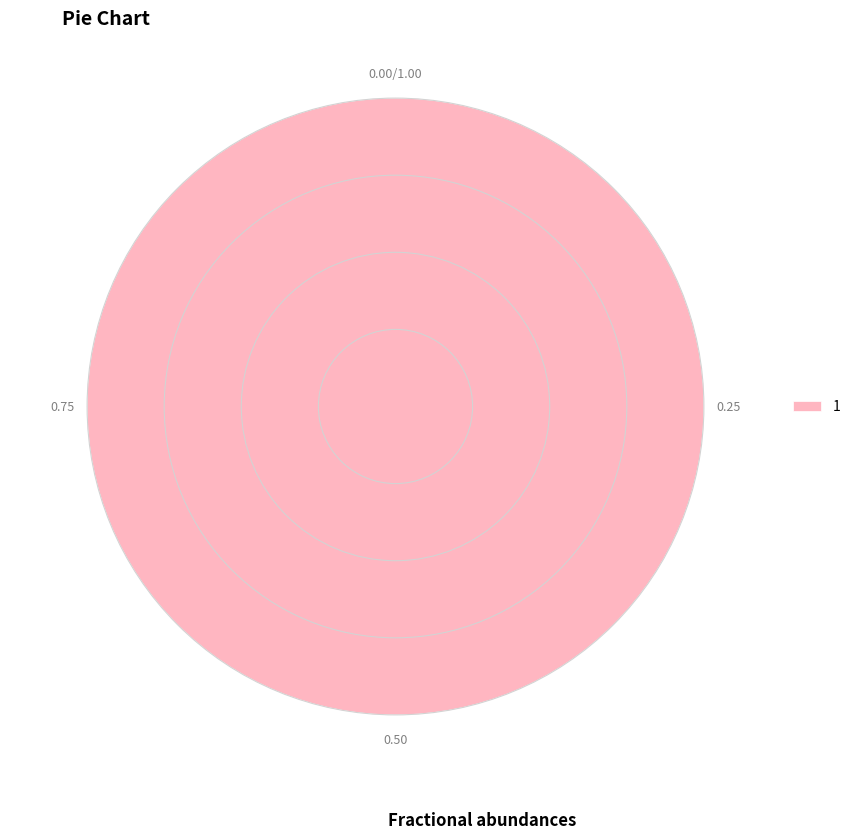

Rank the categories by value from lowest to highest.

1